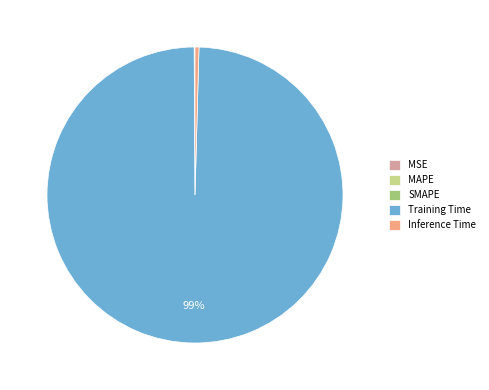

To the nearest percent, what is the average slice percentage?

20%